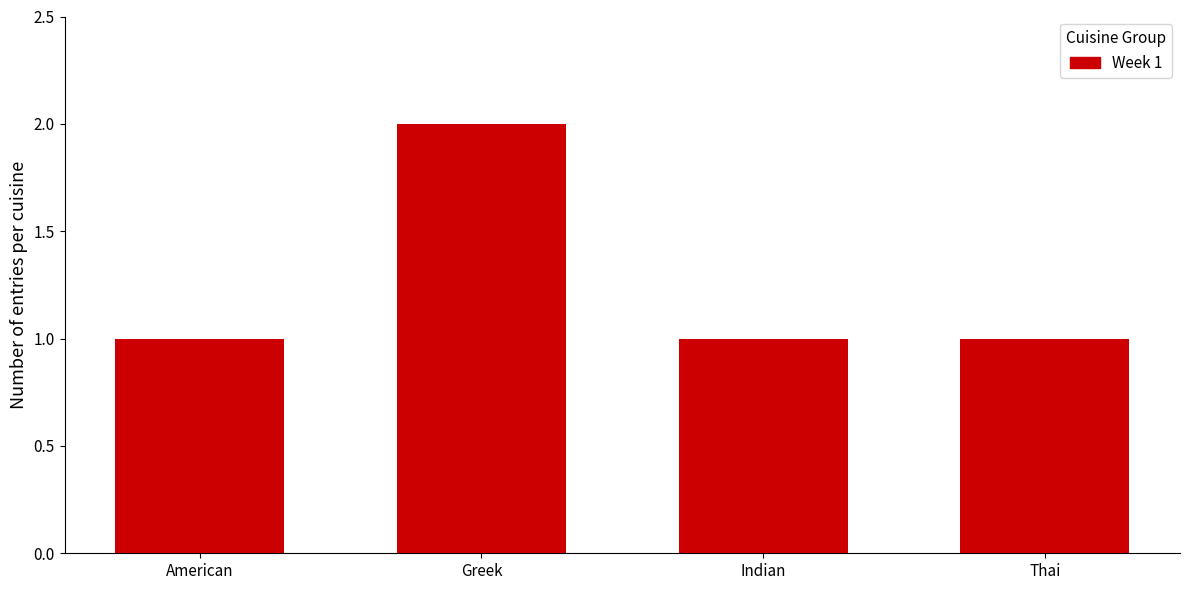

What is the minimum value shown in the chart?

1